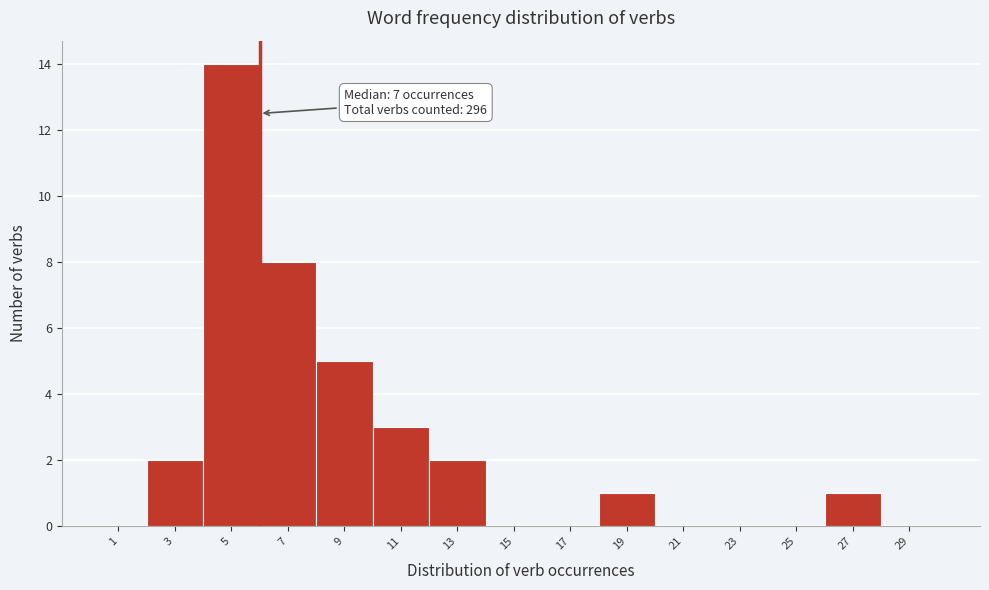

Reading left to right, extract all data points from this chart.

1=0	3=2	5=14	7=8	9=5	11=3	13=2	15=0	17=0	19=1	21=0	23=0	25=0	27=1	29=0